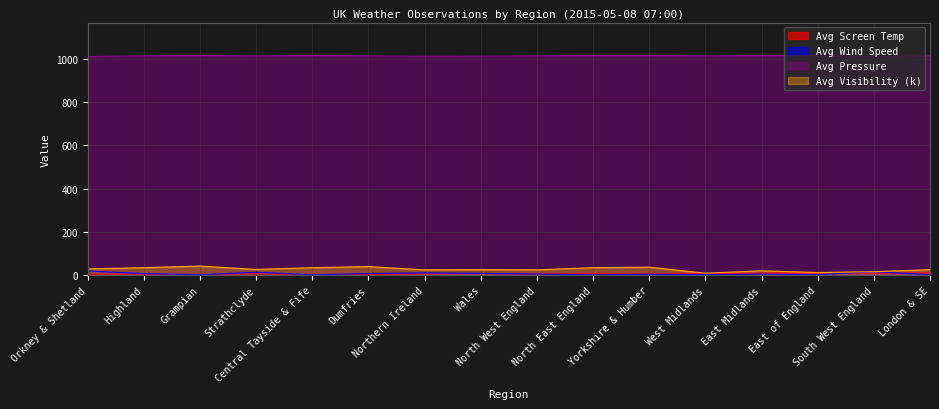

Which series has the largest range (max minus min)?

Avg Visibility (k)